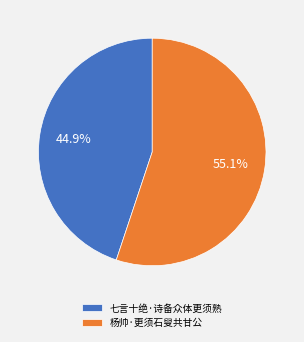

Rank the categories by value from lowest to highest.

七言十绝·诗备众体更须熟, 杨帅·更须石叟共甘公